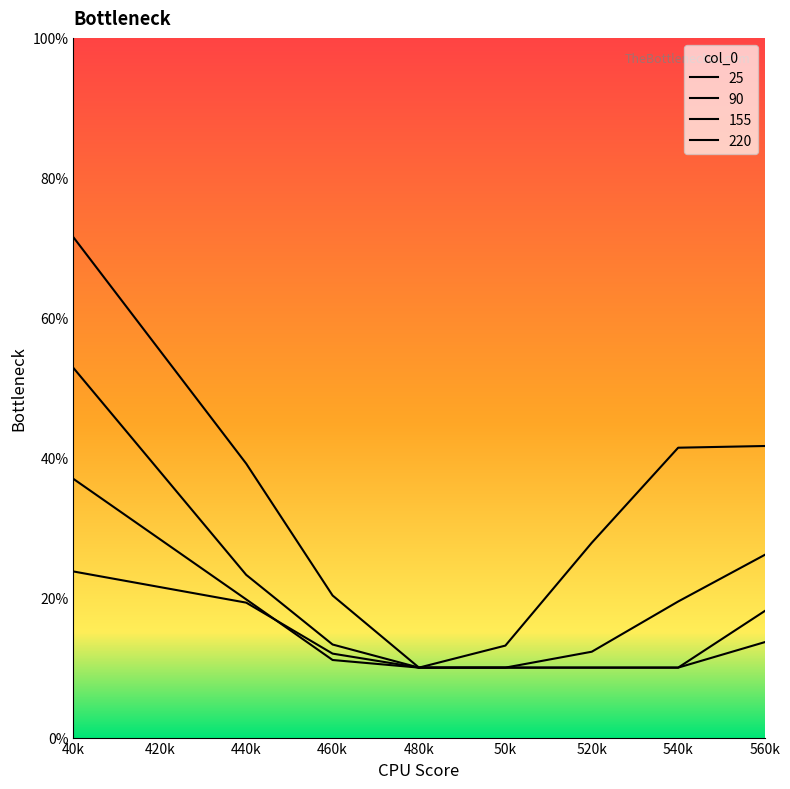

List the series in order of their peak value, highest first.

25, 90, 155, 220